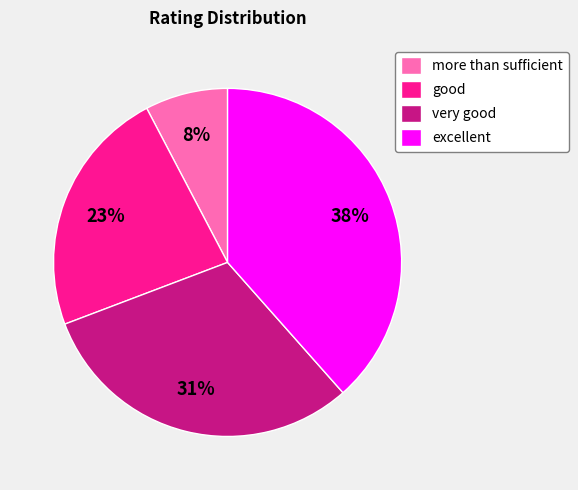

Rank the categories by value from highest to lowest.

excellent, very good, good, more than sufficient